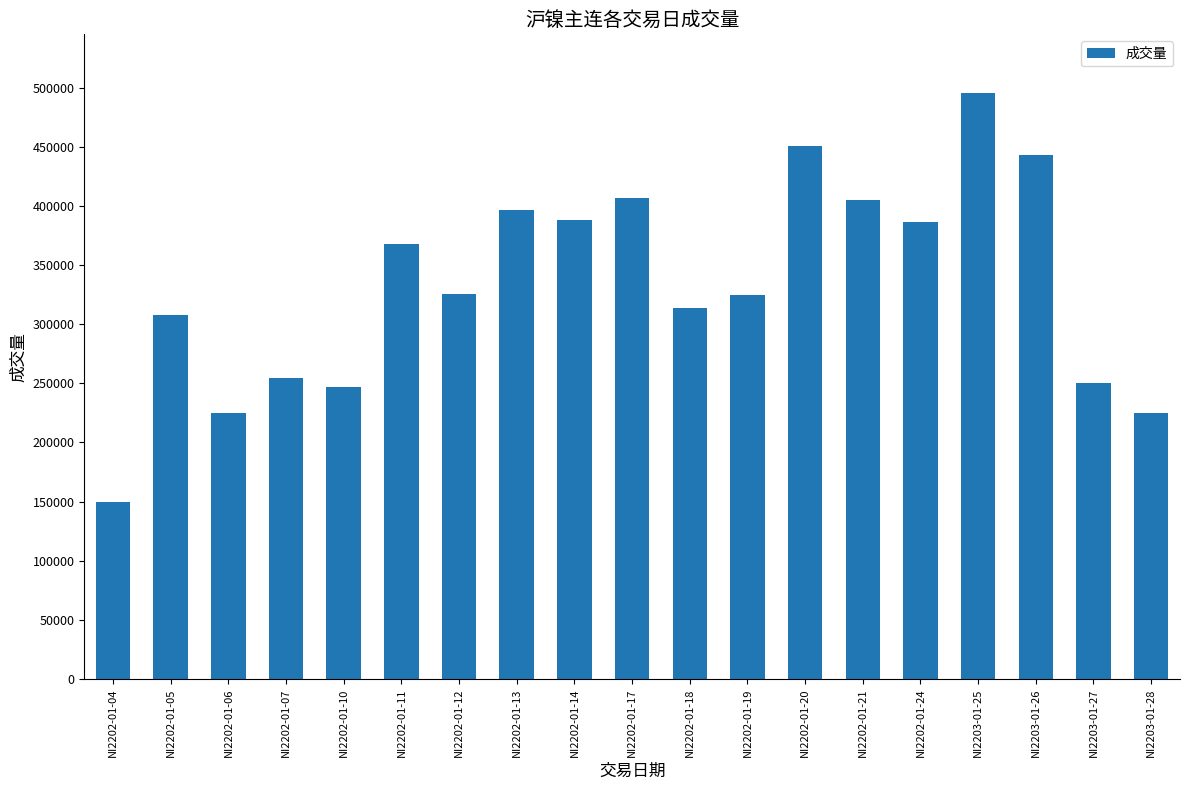

Which category has the lowest value across all series?

NI2202-01-04